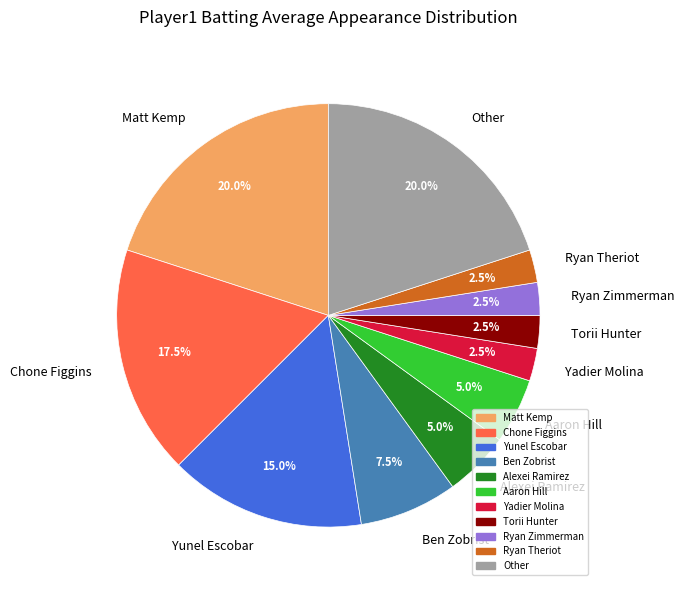

Is the sum of Yunel Escobar and Yadier Molina greater than half?

No